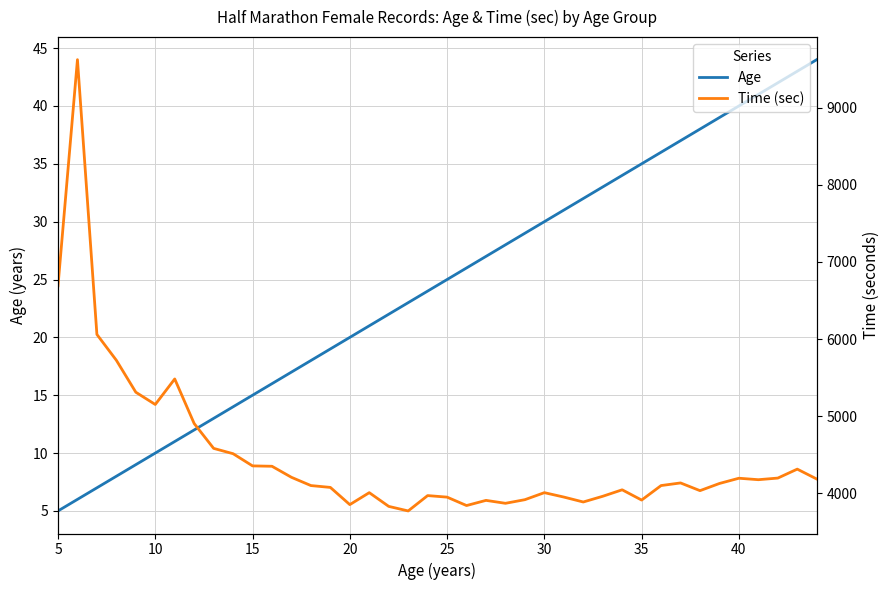

List the series in order of their peak value, lowest first.

Age, Time (sec)